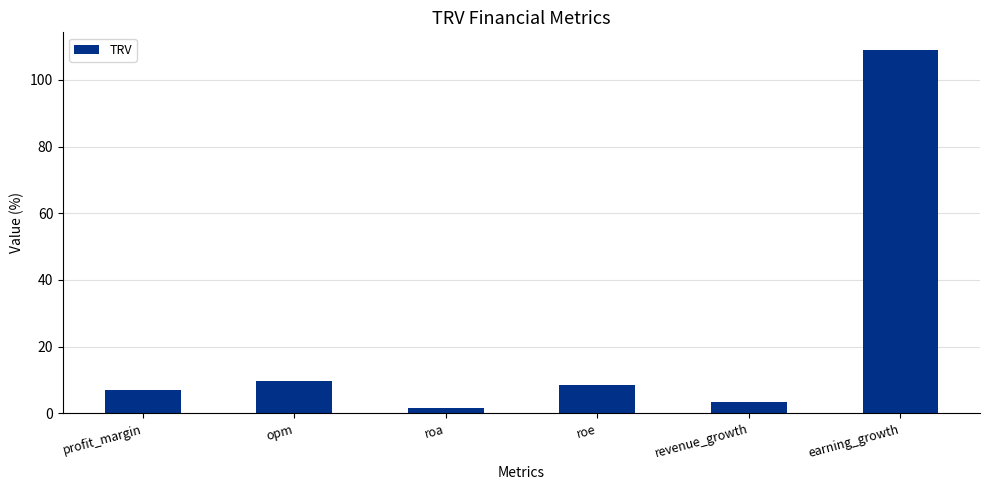

Read the value at revenue_growth.

3.3